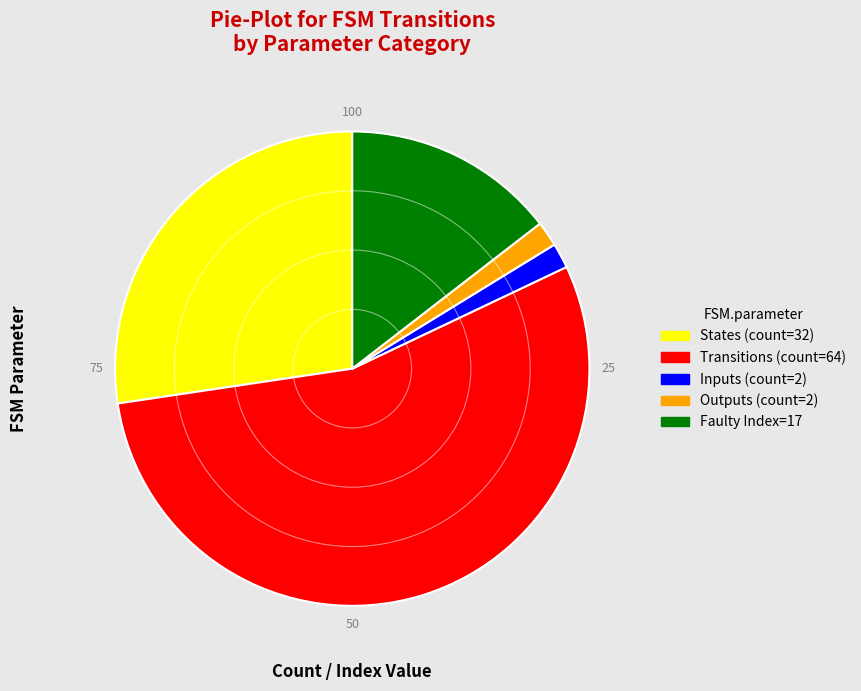

Between States (count=32) and Transitions (count=64), which is larger?

Transitions (count=64)